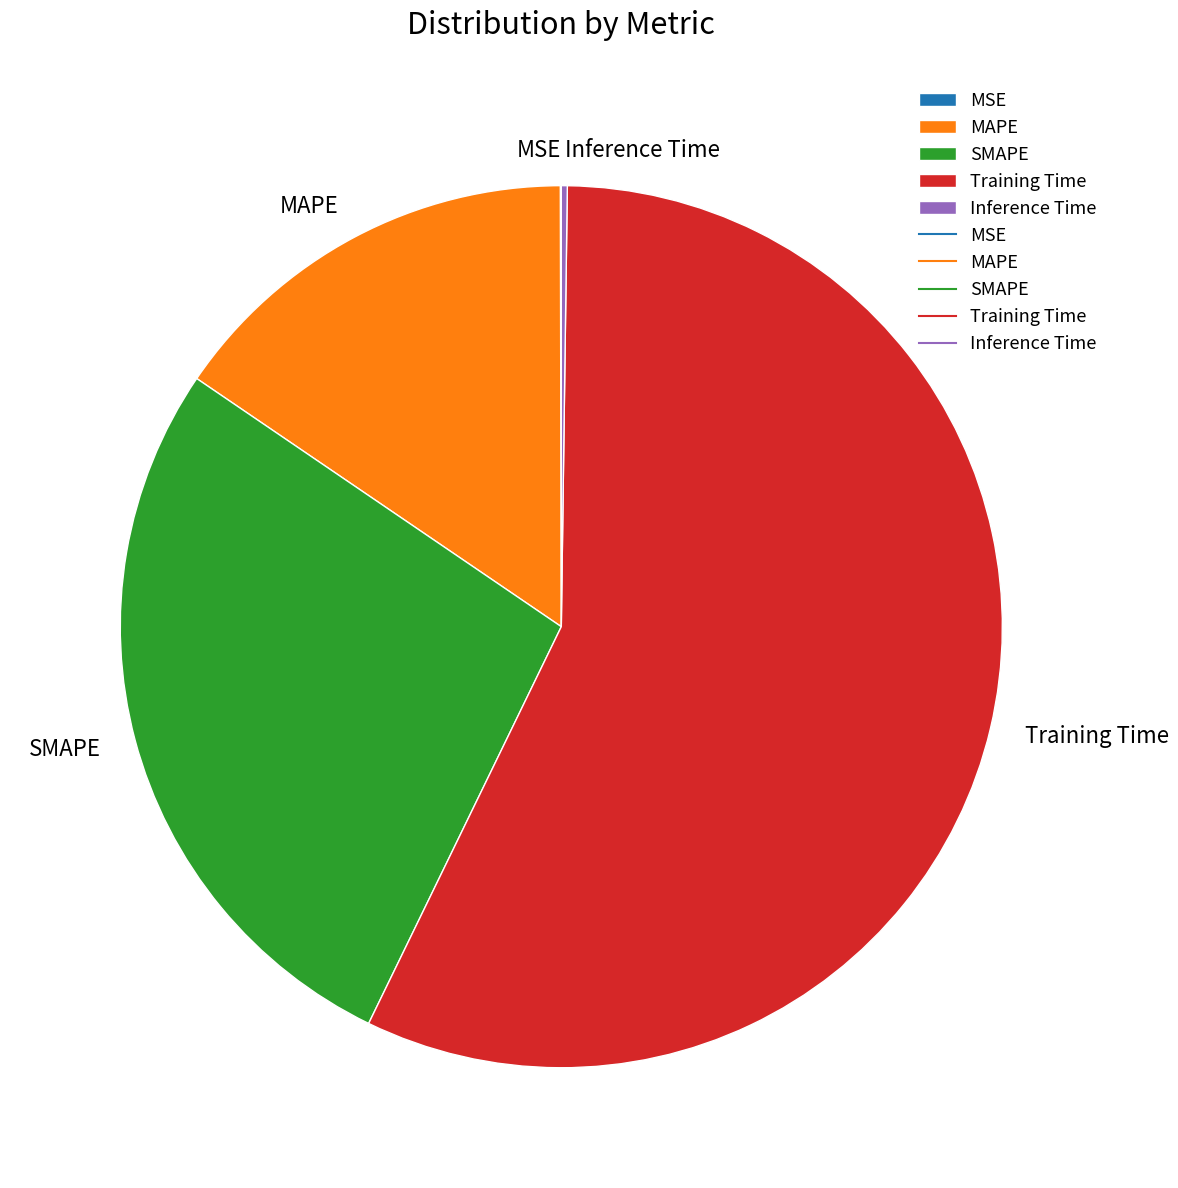

Between SMAPE and MAPE, which is larger?

SMAPE